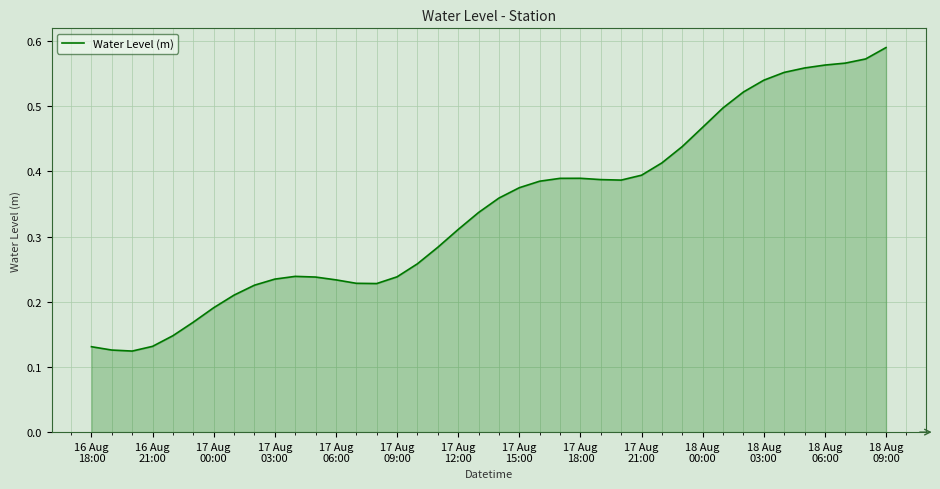

What is the sum of all values?

13.6